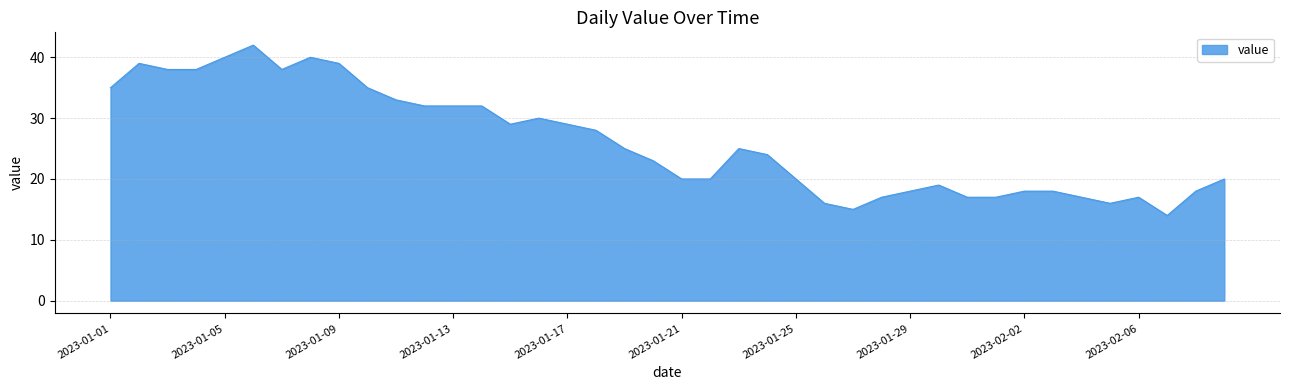

What is the difference between the maximum and minimum values?

28